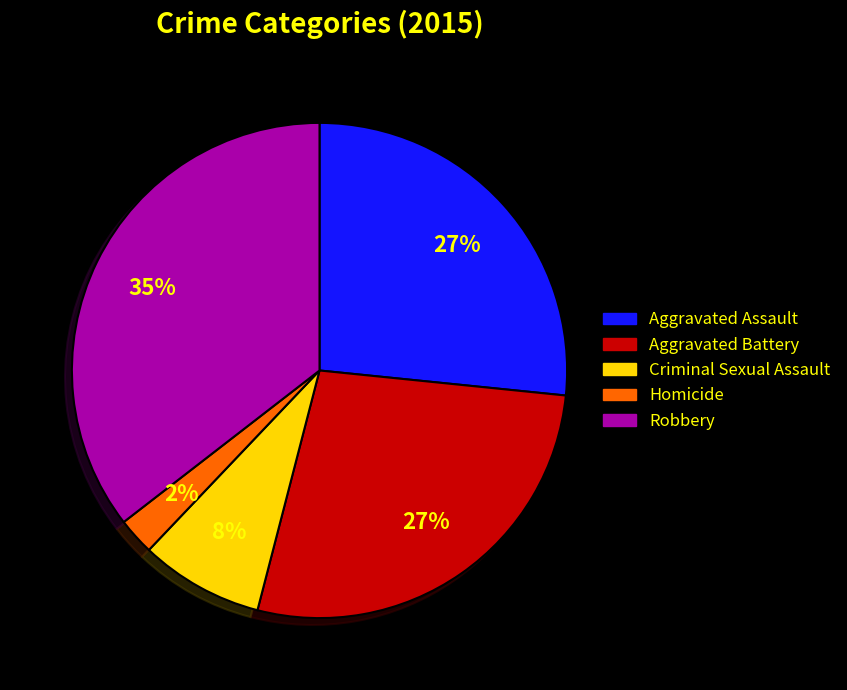

How many slices are in this pie chart?

5